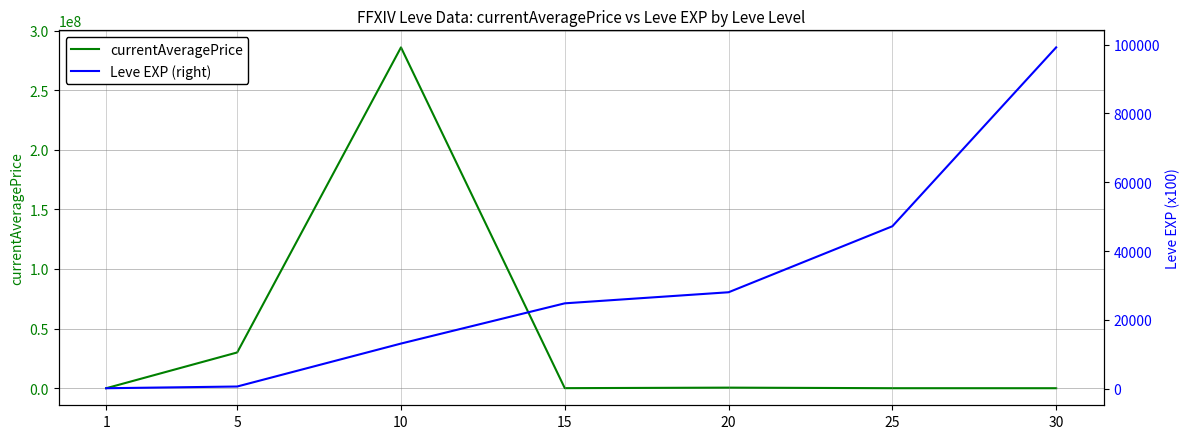

Where does the currentAveragePrice series first go above 70000?

5